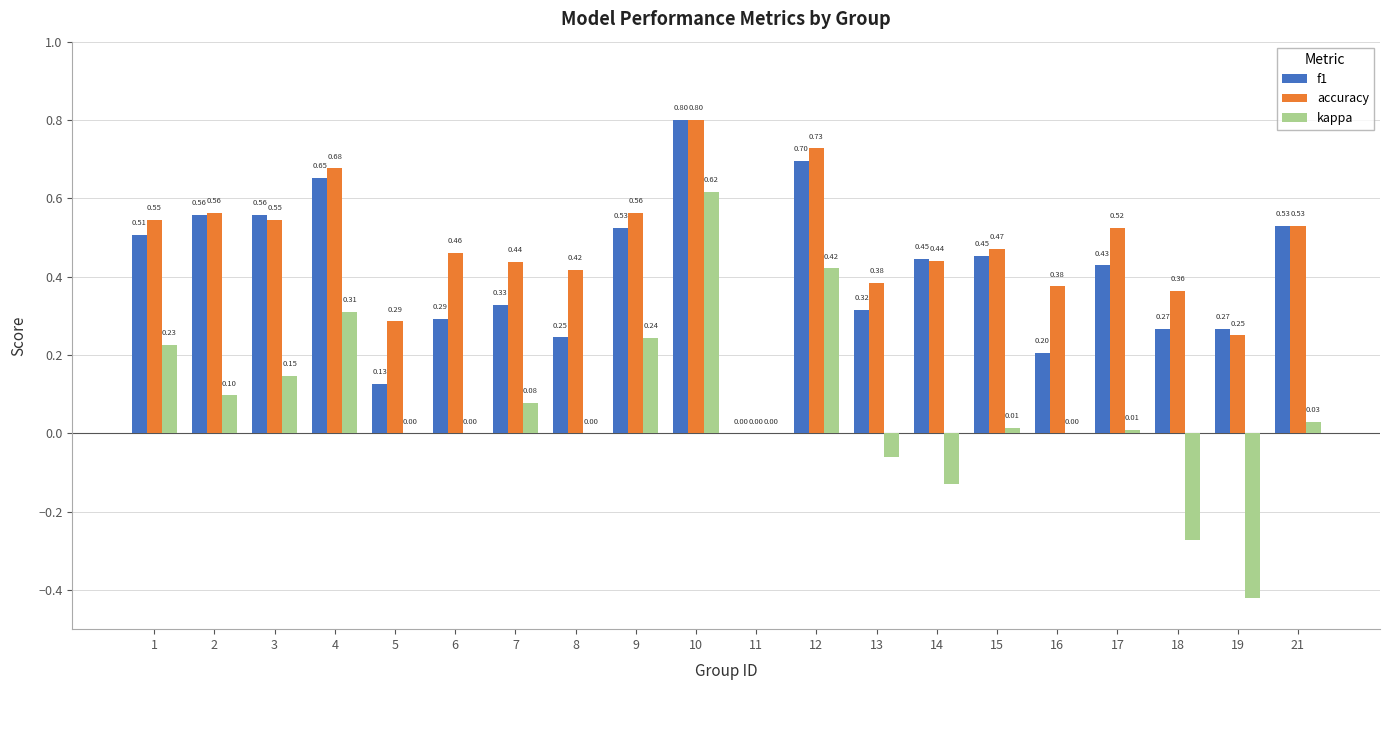

True or false: accuracy has a value of 0.1 at 19.

False